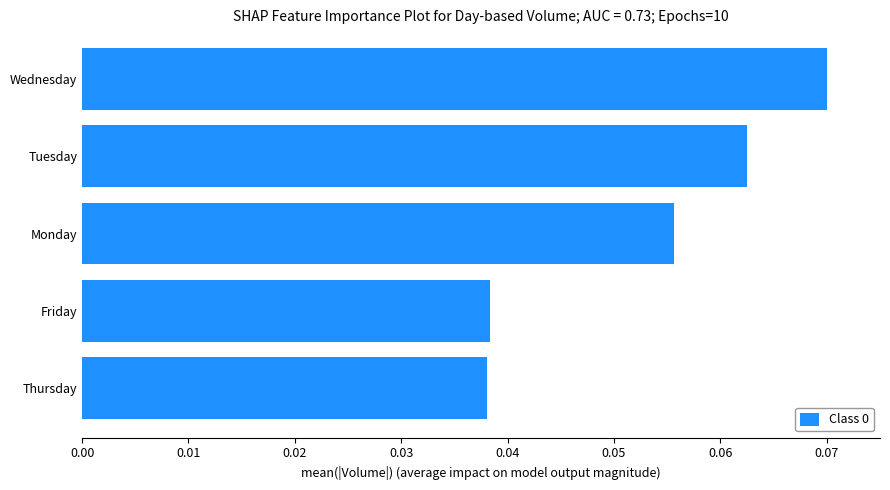

Count the number of categories in the chart.

5